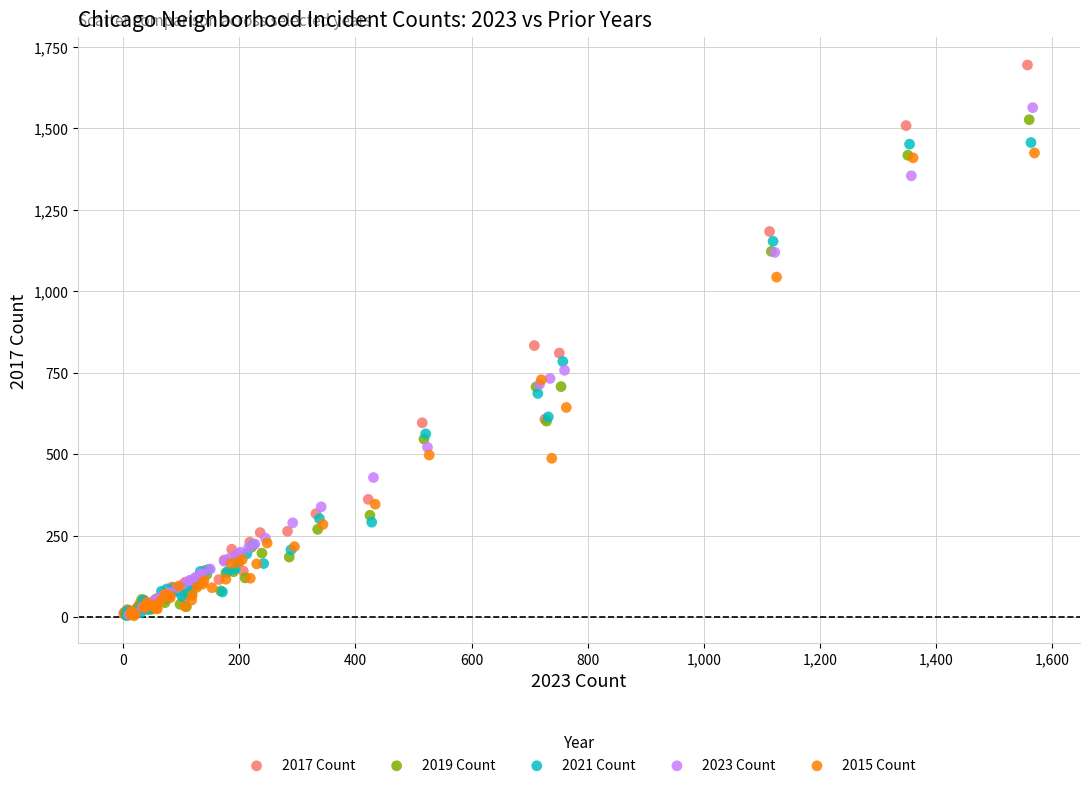

Which series has the widest spread of Y values?

2017 Count